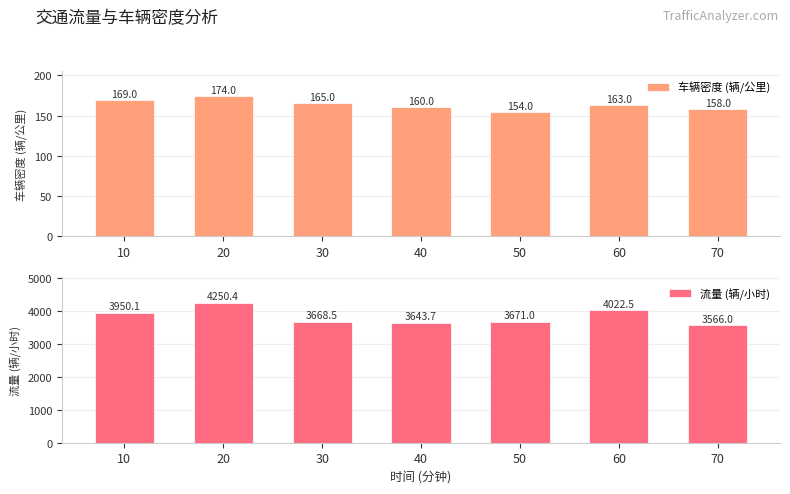

Where is 流量 (辆/小时) nearest to the value 3908?

10